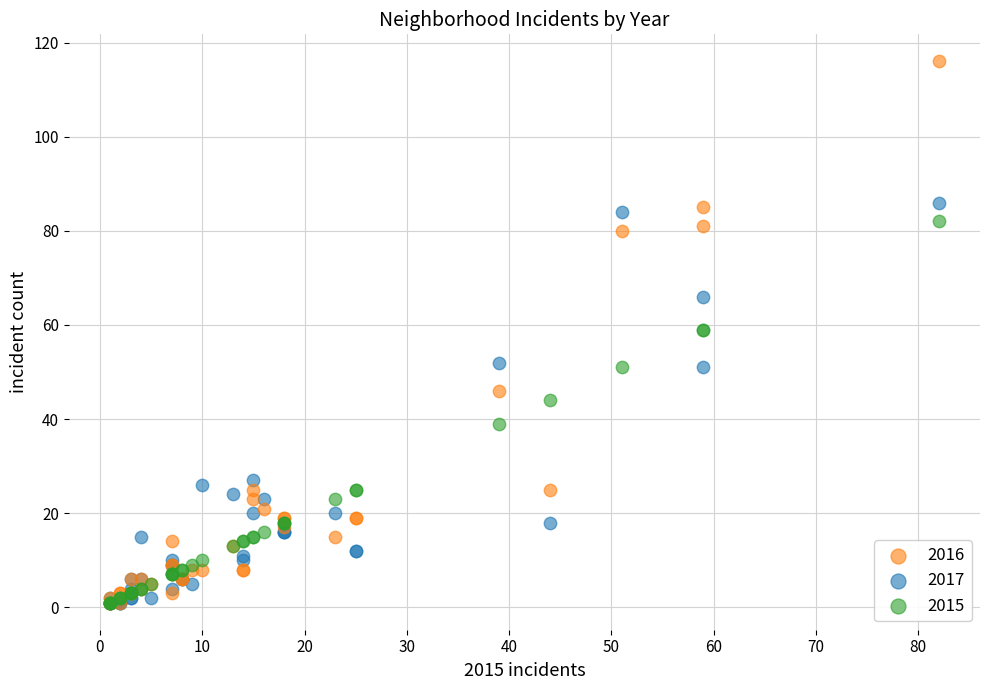

Which series has the widest spread of Y values?

2016